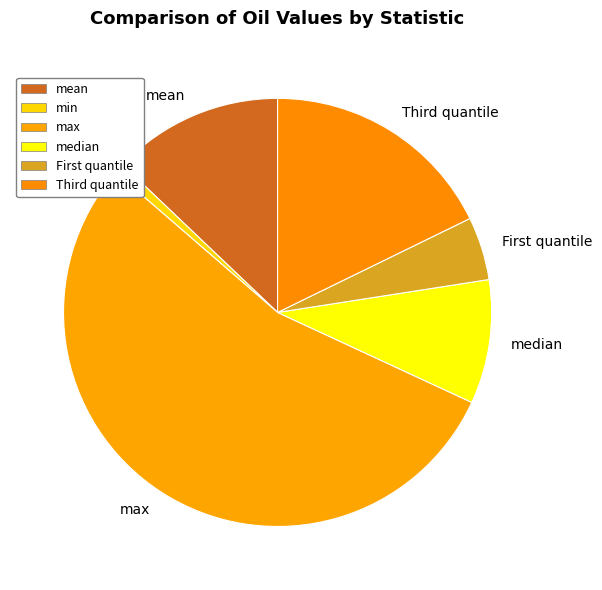

Combined, do max and mean account for over 50%?

Yes